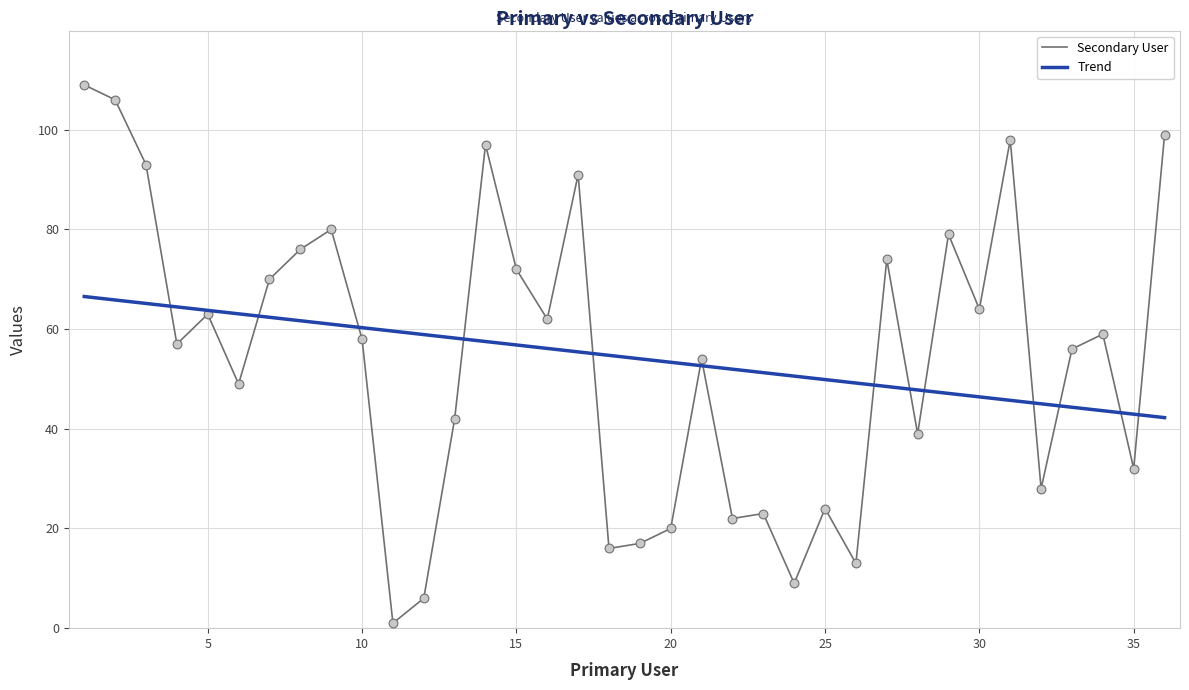

At how many categories does at least one series exceed 41?

36